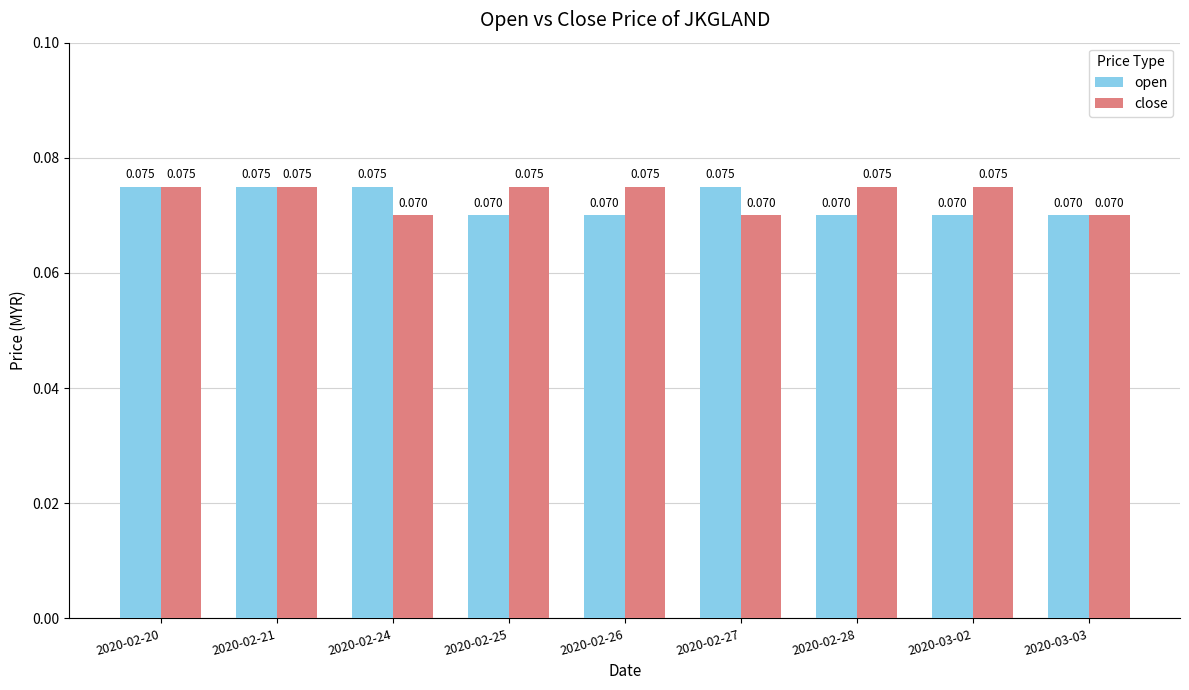

Which series has the largest total across all categories?

close